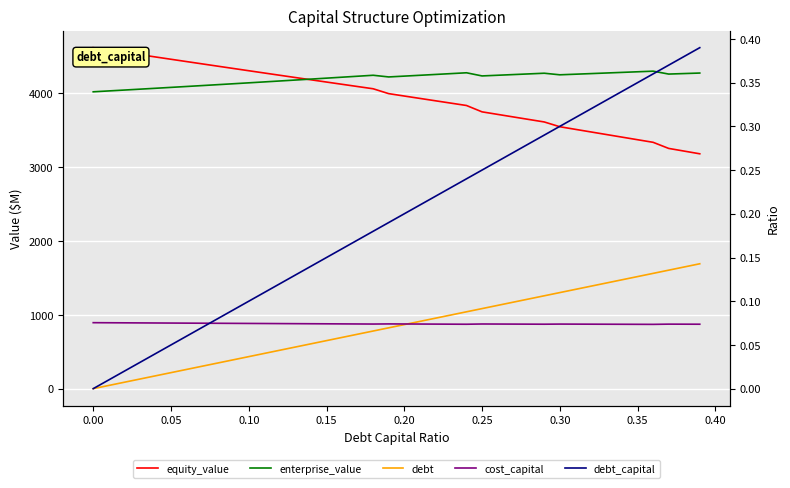

Reading left to right, list all the values displayed in this chart.

equity_value: 4619.3	4587.7	4556.3	4524.8	4493.5	4462.2	4431.0	4399.9	4368.8	4337.9	4307.0	4276.1	4245.4	4214.7	4184.1	4153.6	4123.1	4092.8	4062.5	3996.4	3964.2	3932.0	3899.9	3867.9	3835.9	3749.9	3715.6	3681.3	3647.1	3612.9	3548.2	3512.9	3477.7	3442.5	3407.4	3372.2	3337.2	3254.5	3218.0	3181.6
enterprise_value: 4021.5	4033.3	4045.2	4057.2	4069.2	4081.3	4093.5	4105.7	4118.1	4130.5	4142.9	4155.5	4168.1	4180.8	4193.6	4206.4	4219.4	4232.4	4245.5	4222.8	4233.9	4245.2	4256.4	4267.8	4279.2	4236.5	4245.6	4254.7	4263.9	4273.1	4251.7	4259.8	4268.0	4276.2	4284.4	4292.7	4301.0	4261.7	4268.6	4275.5
debt: 0.0	43.4	86.8	130.1	173.5	216.9	260.3	303.6	347.0	390.4	433.8	477.2	520.5	563.9	607.3	650.7	694.0	737.4	780.8	824.2	867.6	910.9	954.3	997.7	1041.1	1084.5	1127.8	1171.2	1214.6	1258.0	1301.3	1344.7	1388.1	1431.5	1474.9	1518.2	1561.6	1605.0	1648.4	1691.7
cost_capital: 0.1	0.1	0.1	0.1	0.1	0.1	0.1	0.1	0.1	0.1	0.1	0.1	0.1	0.1	0.1	0.1	0.1	0.1	0.1	0.1	0.1	0.1	0.1	0.1	0.1	0.1	0.1	0.1	0.1	0.1	0.1	0.1	0.1	0.1	0.1	0.1	0.1	0.1	0.1	0.1
debt_capital: 0.0	0.0	0.0	0.0	0.0	0.1	0.1	0.1	0.1	0.1	0.1	0.1	0.1	0.1	0.1	0.1	0.2	0.2	0.2	0.2	0.2	0.2	0.2	0.2	0.2	0.2	0.3	0.3	0.3	0.3	0.3	0.3	0.3	0.3	0.3	0.3	0.4	0.4	0.4	0.4